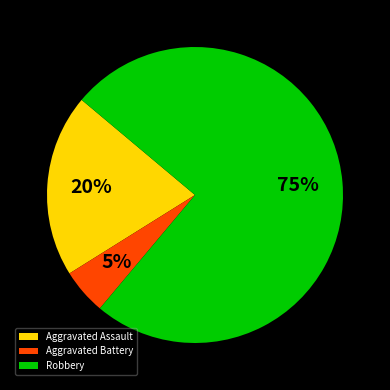

The Robbery slice represents 75% of the pie. True or false?

True